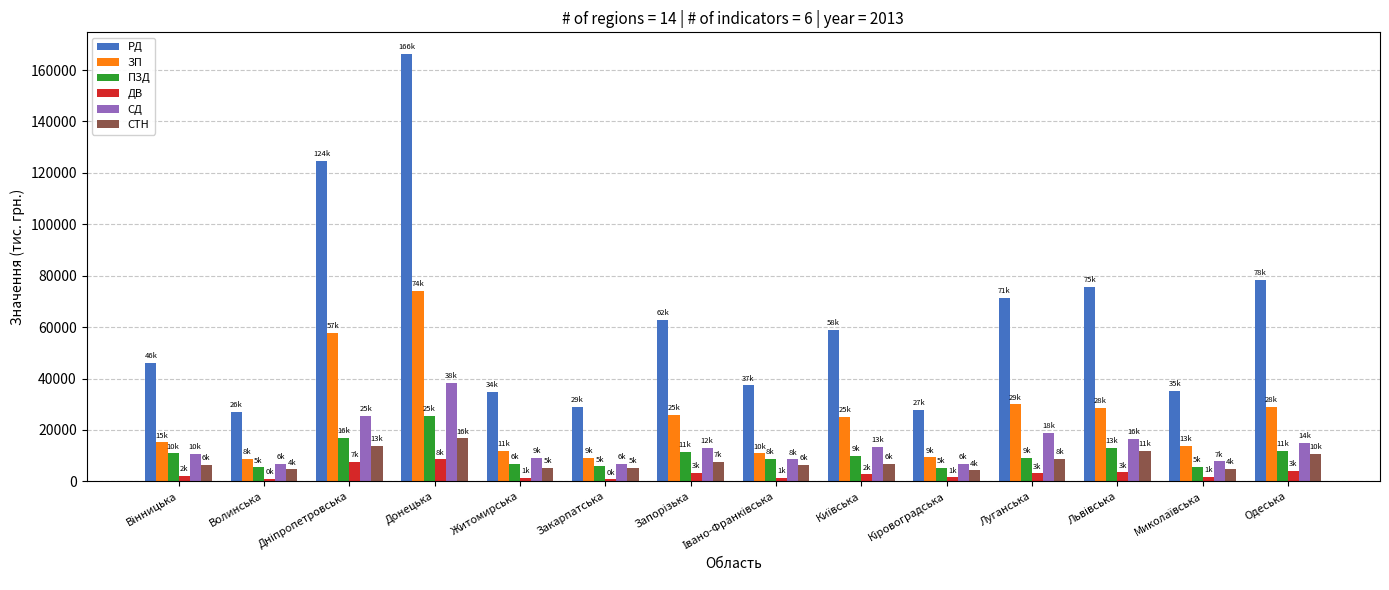

The ЗП series shows 9192 at Закарпатська. True or false?

True